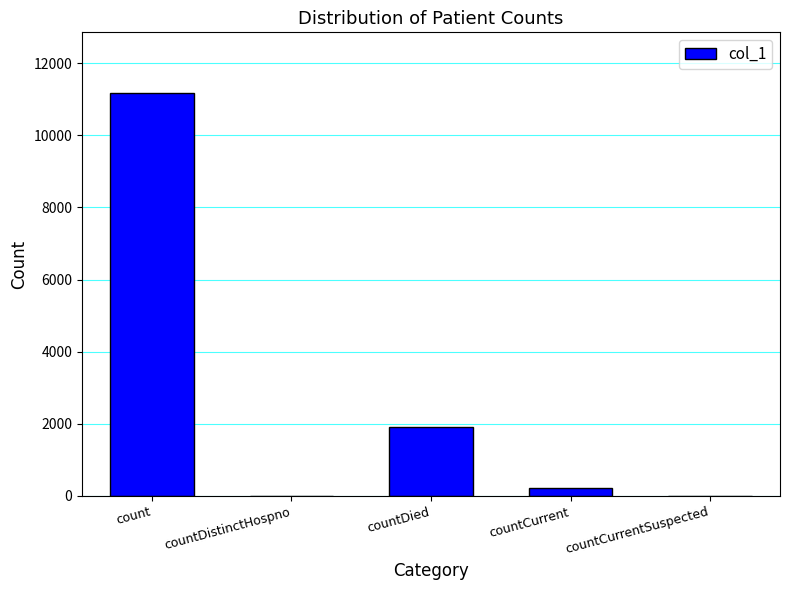

Is it true that the value at countCurrentSuspected is 0?

True